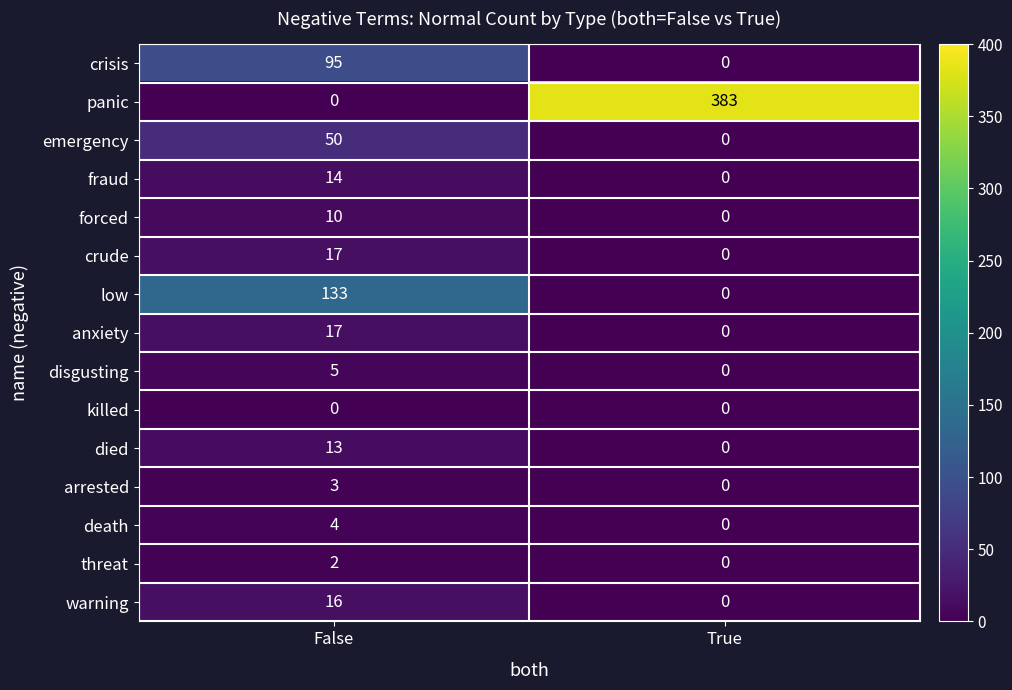

List the labels in order of crude value, largest first.

False, True